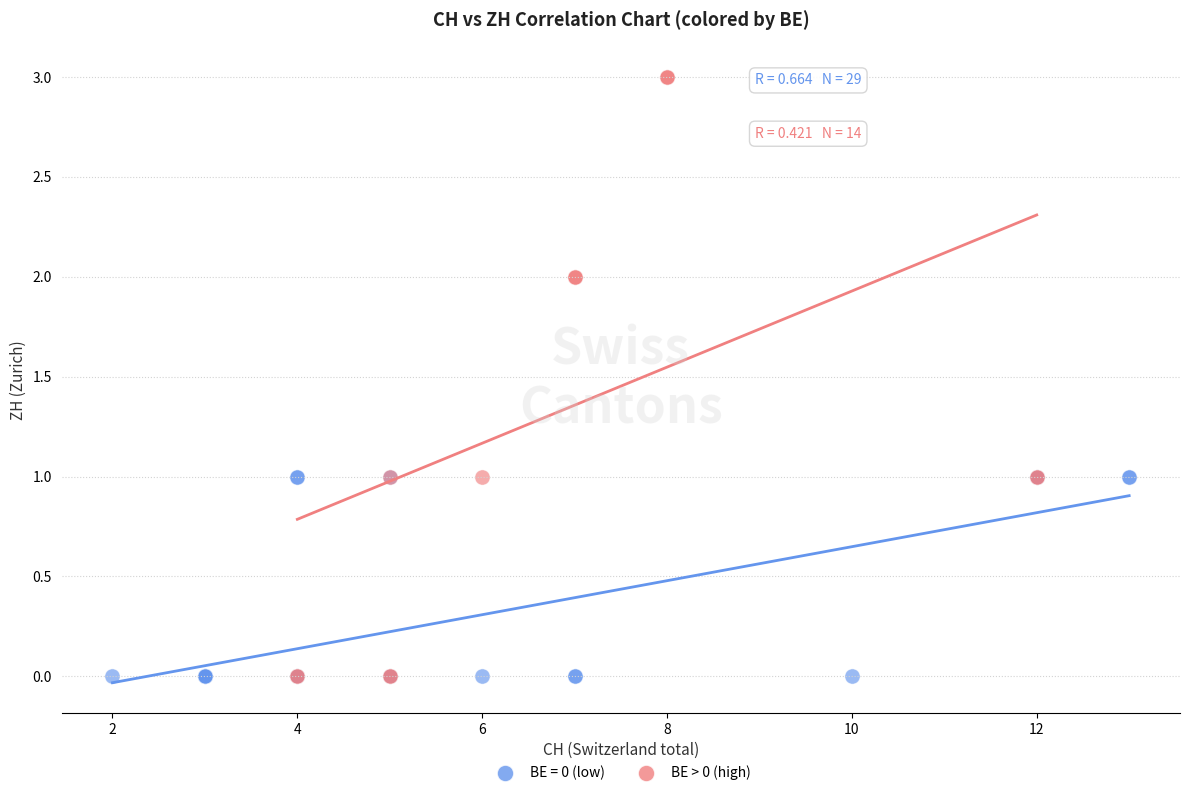

Which series contains the highest Y value?

BE > 0 (high)